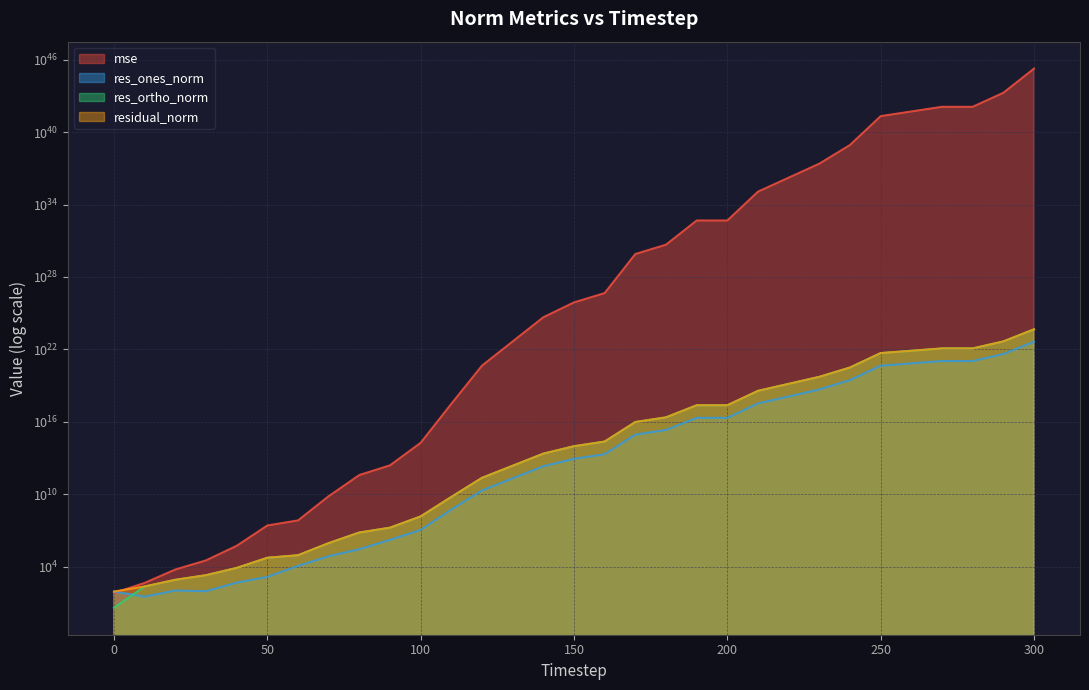

Reading left to right, what are all the values shown in this chart?

mse: 0=68.7	10=475.5	20=6097.4	30=34696.4	40=556967.3	50=26846952.0	60=70376492.3	70=7117754524.9	80=403654781120.3	90=2559982867613.4	100=187590306950518.3	110=316951453140843008.0	120=459219267952446210048.0	130=46166989838851296460800.0	140=4640894125089827762208768.0	150=78776305652055851843715072.0	160=466547194586639143578632192.0	170=796124878015237088088715952128.0	180=4714979614991638072643574300672.0	190=473993551280332150000949993144320.0	200=473993752729387987688932566368256.0	210=115961795348134014052700239731621888.0	220=1671362326037635220560799724117950464.0	230=24088968167729838290623510679411228672.0	240=844904919813877294681947206594032828416.0	250=206703792280795104476952183718753796620288.0	260=503034894856322253498882249141467702362112.0	270=1224185721941542866558255001421857255587840.0	280=1224204872755274561069985246785191817510912.0	290=17644613842382364359312871019369014027616256.0	300=1775059096482639083722700454848810192088334336.0
res_ones_norm: 0=91.4	10=34.6	20=111.2	30=98.0	40=498.1	50=1487.2	60=12069.5	70=76317.0	80=293804.0	90=1745921.7	100=11537603.0	110=562482890.9	120=21501035535.1	130=216405305727.2	140=2156633425637.3	150=8878790619725.6	160=21544822667334.9	170=892478840592062.5	180=2169914771441884.8	190=21764896224521552.0	200=21760309660309724.0	210=340862806729358208.0	220=1287121511228317696.0	230=4886008034624866304.0	240=29014745699488342016.0	250=454516260645524078592.0	260=710021317775991767040.0	270=1107582798027207475200.0	280=1101955679182829518848.0	290=4227600319067793129472.0	300=43267305423097636585472.0
res_ortho_norm: 0=4.2	10=238.3	20=855.3	30=2055.1	40=8228.1	50=57211.2	60=91870.9	70=928731.3	80=7011388.1	90=17586064.6	100=150840648.2	110=6192874153.5	120=235716898335.9	130=2363375023984.3	140=23696793359616.9	150=97631328817556.8	160=237601722122974.2	170=9814821273816164.0	180=23885539200814752.0	190=239485913048213312.0	200=239486381150312384.0	210=3745817878576180736.0	220=14221445847448999936.0	230=53990564378867367936.0	240=319744499169707622400.0	250=5001127635550387306496.0	260=7801674621565224878080.0	270=12170617010751027544064.0	280=12171223774019601825792.0	290=46203574367280988946432.0	300=463341288956969533571072.0
residual_norm: 0=91.5	10=240.8	20=862.5	30=2057.4	40=8243.2	50=57230.5	60=92660.3	70=931861.6	80=7017541.1	90=17672518.5	100=151281252.8	110=6218366126.5	120=236695480924.8	130=2373262050499.2	140=23794728056041.3	150=98034225092825.7	160=238576523865132.2	170=9855315069436336.0	180=23983901121981384.0	190=240472895055140288.0	200=240472946156080800.0	210=3761294861144543232.0	220=14279572954979833856.0	230=54211199179348910080.0	240=321058250504940355584.0	250=5021739007381506883584.0	260=7833917102731640700928.0	270=12220910689341780525056.0	280=12221006279195813216256.0	290=46396582727294130323456.0	300=465357077705799982120960.0